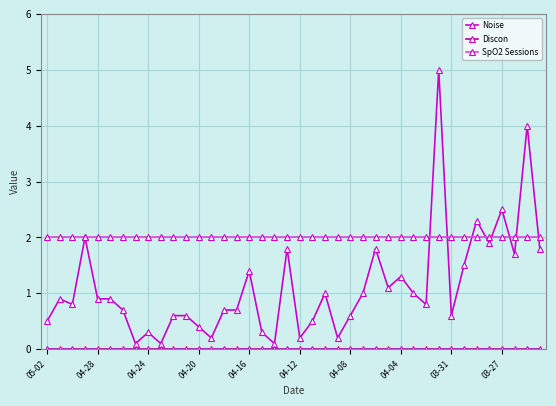

True or false: Noise has more than 2 points higher than both neighbors.

True